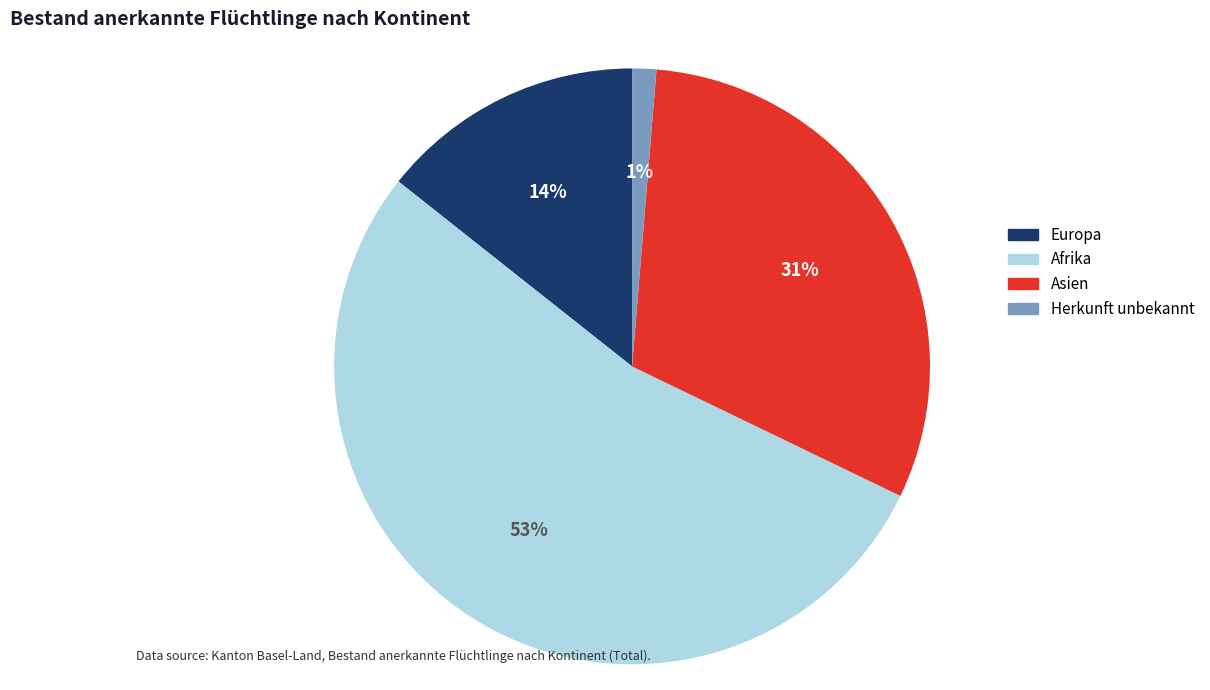

Which has a higher value, Europa or Afrika?

Afrika